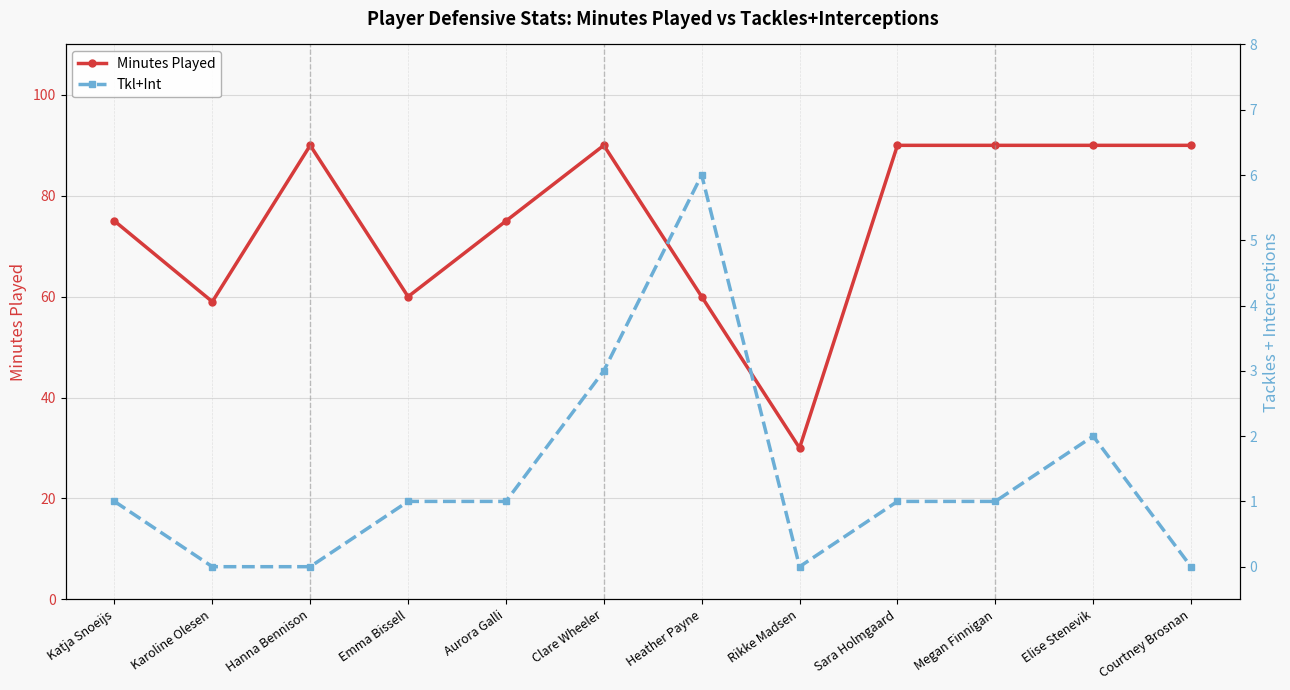

Which series has the largest total across all categories?

Minutes Played